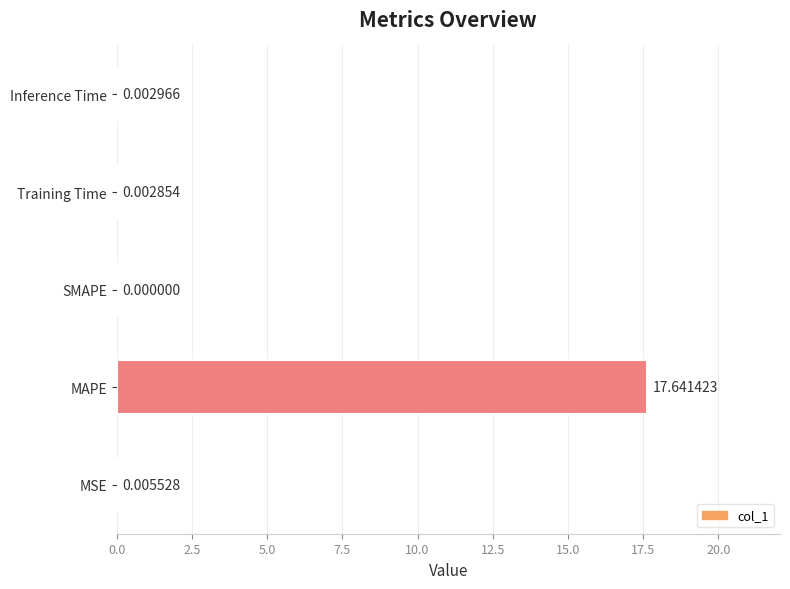

What is the sum of all values?

17.7